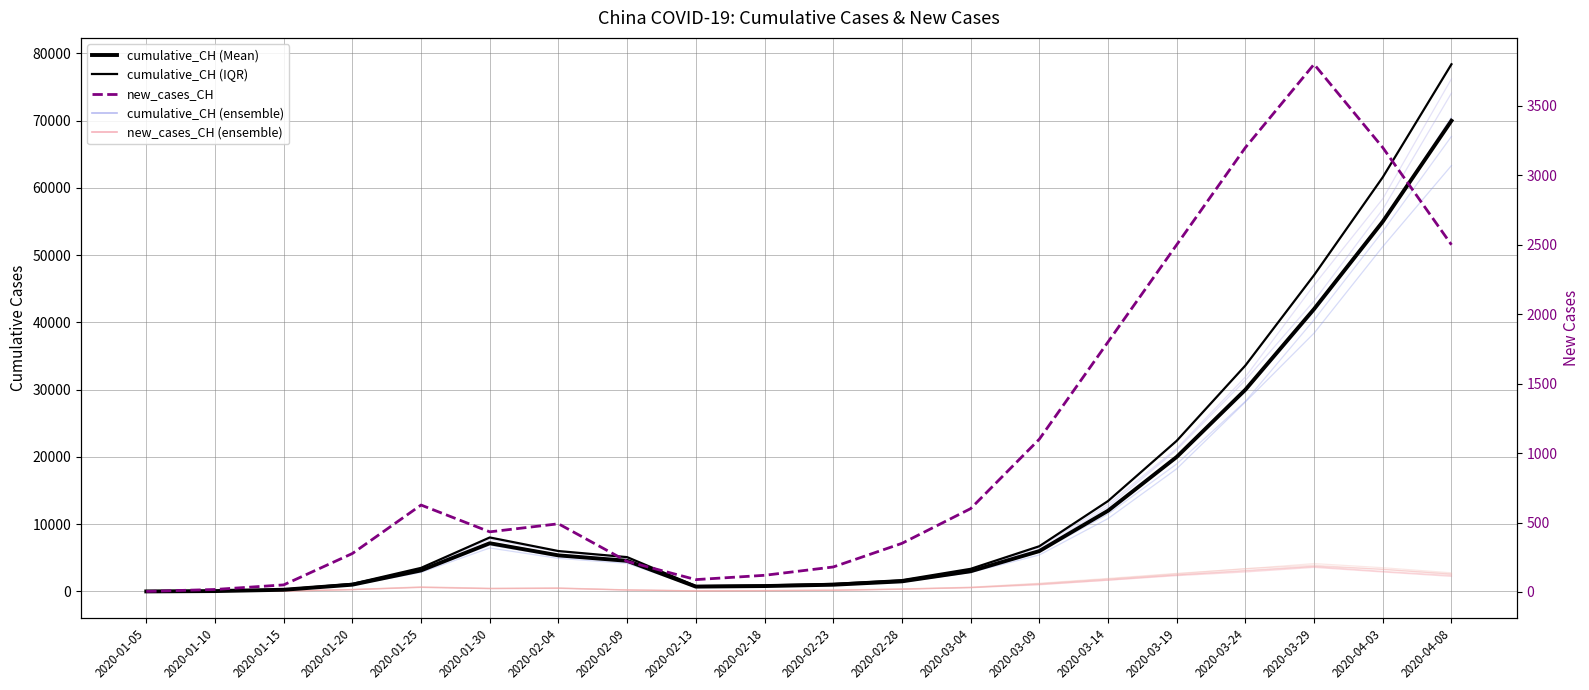

At which label is new_cases_CH closest to 1902?

2020-03-14